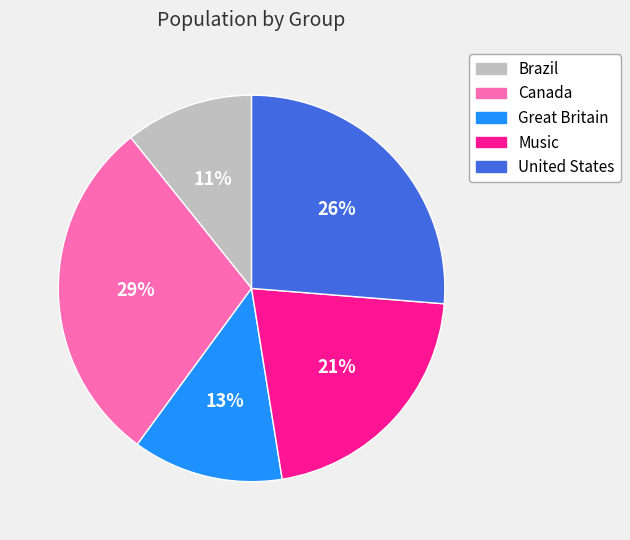

To the nearest percent, what percentage of the pie is Music?

21%